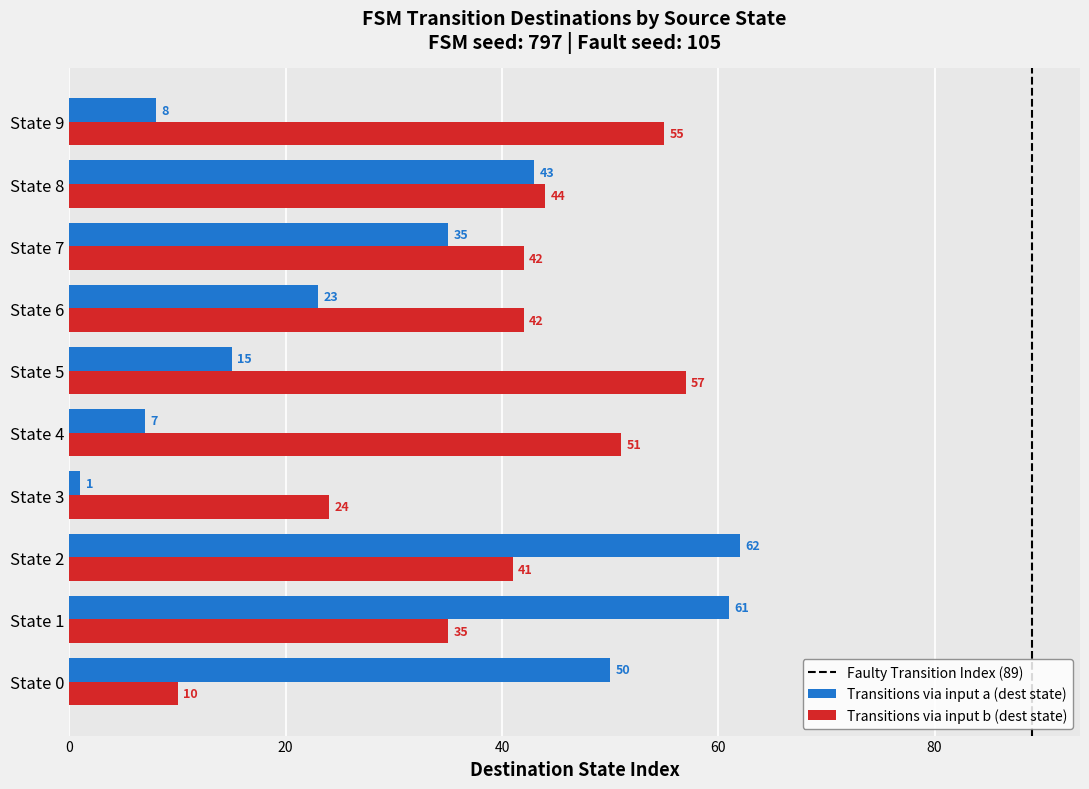

Which series has the largest total across all categories?

Transitions via input b (dest state)